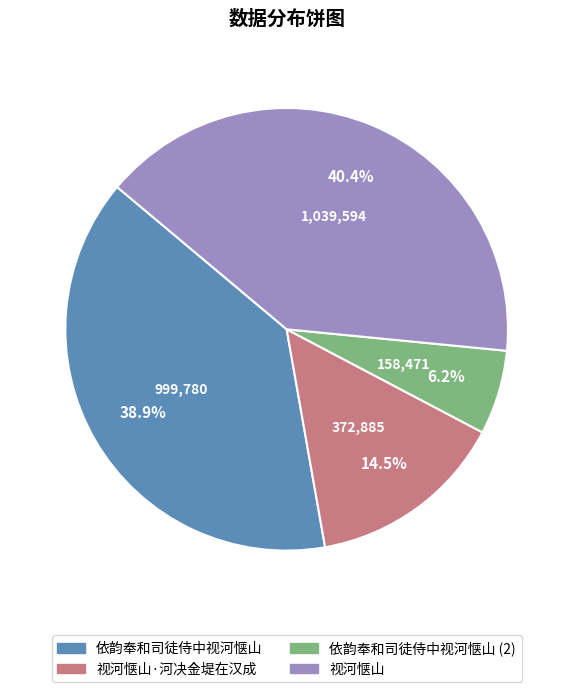

Is there a majority slice in this chart?

No